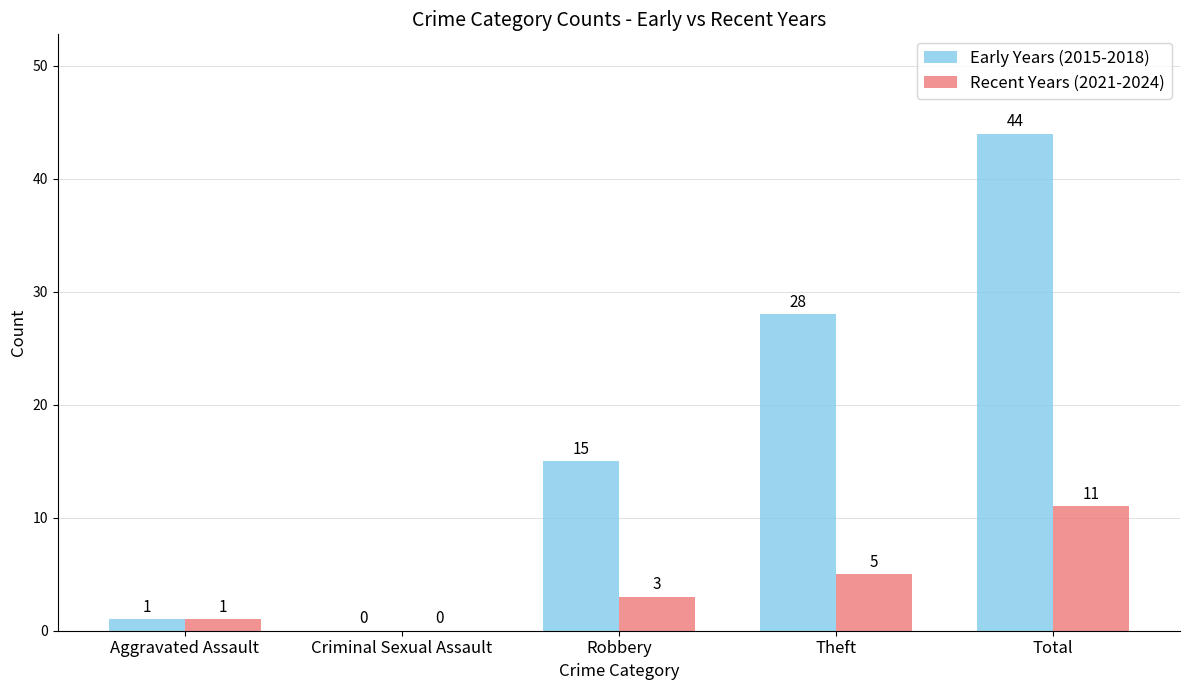

Reading left to right, list all the values displayed in this chart.

Early Years (2015-2018): 1	0	15	28	44
Recent Years (2021-2024): 1	0	3	5	11